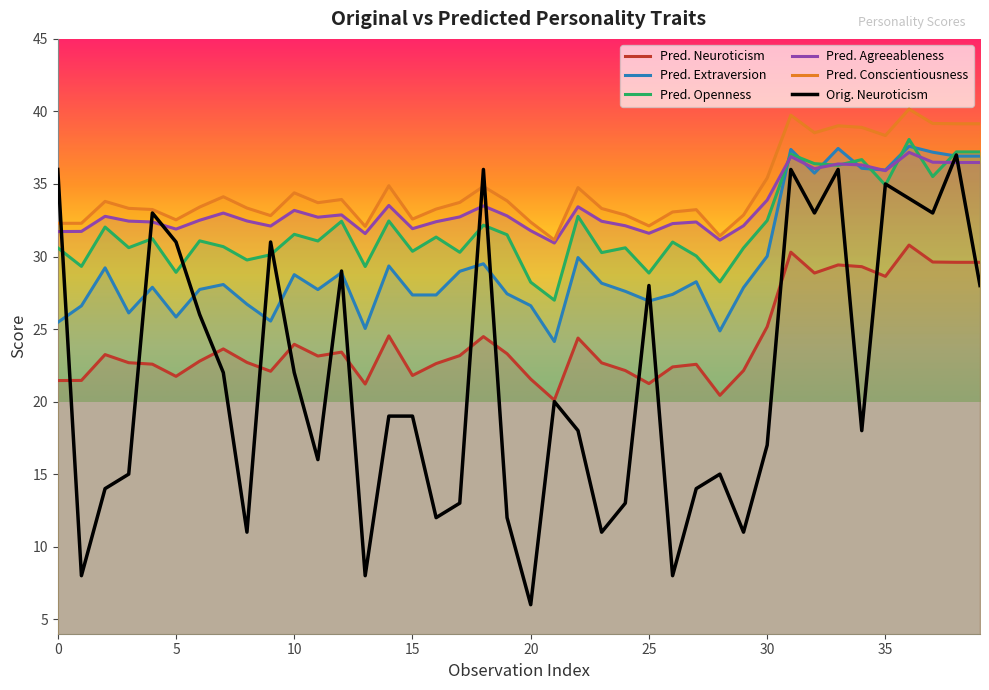

Does the chart display data point markers on the line(s)?

No